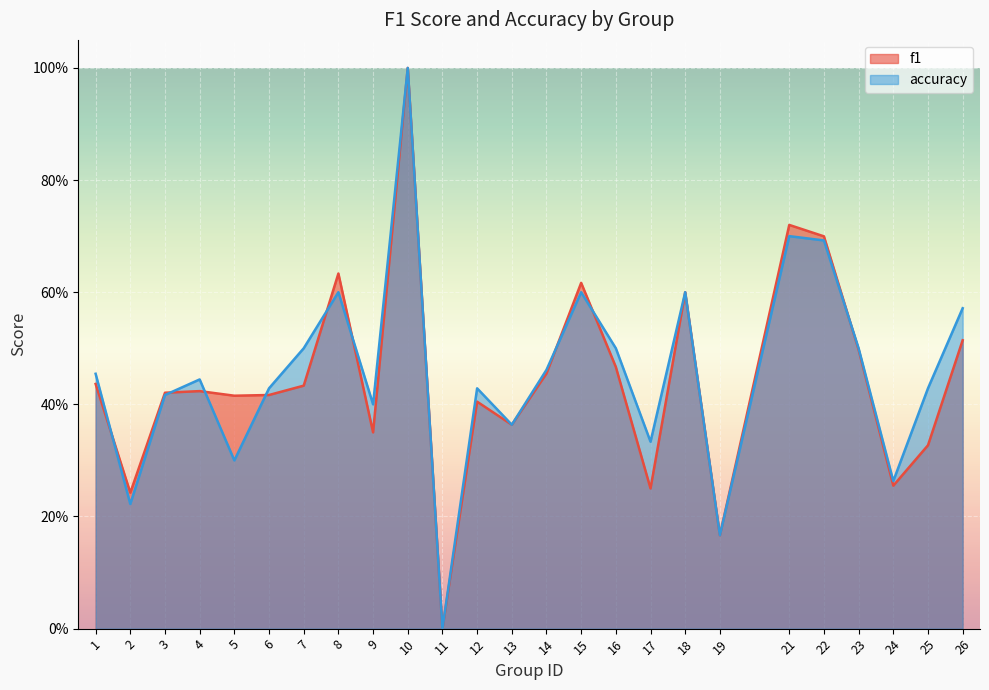

Is it true that f1 equals 0.7 at 5?

False